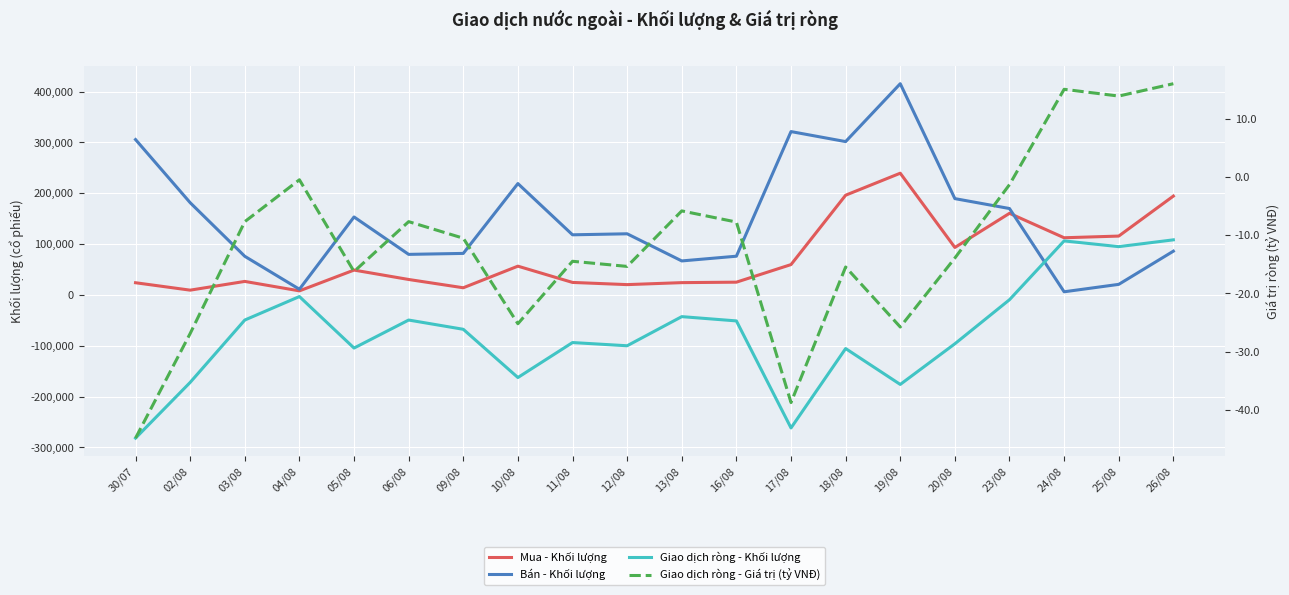

Reading left to right, what are all the values shown in this chart?

Mua - Khối lượng: 30/07=24000.0	02/08=9400.0	03/08=26600.0	04/08=8000.0	05/08=48900.0	06/08=30400.0	09/08=14100.0	10/08=56600.0	11/08=24600.0	12/08=20300.0	13/08=24200.0	16/08=25100.0	17/08=59700.0	18/08=196210.0	19/08=239500.0	20/08=93400.0	23/08=160600.0	24/08=112500.0	25/08=115800.0	26/08=194500.0
Bán - Khối lượng: 30/07=305700.0	02/08=181500.0	03/08=76000.0	04/08=11200.0	05/08=153400.0	06/08=79800.0	09/08=81700.0	10/08=219100.0	11/08=118300.0	12/08=120300.0	13/08=66900.0	16/08=76200.0	17/08=321400.0	18/08=301710.0	19/08=415600.0	20/08=189500.0	23/08=170000.0	24/08=6200.0	25/08=20800.0	26/08=86100.0
Giao dịch ròng - Khối lượng: 30/07=-281700.0	02/08=-172100.0	03/08=-49400.0	04/08=-3200.0	05/08=-104500.0	06/08=-49400.0	09/08=-67600.0	10/08=-162500.0	11/08=-93700.0	12/08=-100000.0	13/08=-42700.0	16/08=-51100.0	17/08=-261700.0	18/08=-105500.0	19/08=-176100.0	20/08=-96100.0	23/08=-9400.0	24/08=106300.0	25/08=95000.0	26/08=108400.0
Giao dịch ròng - Giá trị (tỷ VNĐ): 30/07=-44.8	02/08=-26.9	03/08=-7.7	04/08=-0.5	05/08=-16.2	06/08=-7.7	09/08=-10.5	10/08=-25.2	11/08=-14.5	12/08=-15.4	13/08=-5.8	16/08=-7.8	17/08=-38.7	18/08=-15.5	19/08=-25.8	20/08=-13.9	23/08=-1.3	24/08=15.0	25/08=13.9	26/08=16.0